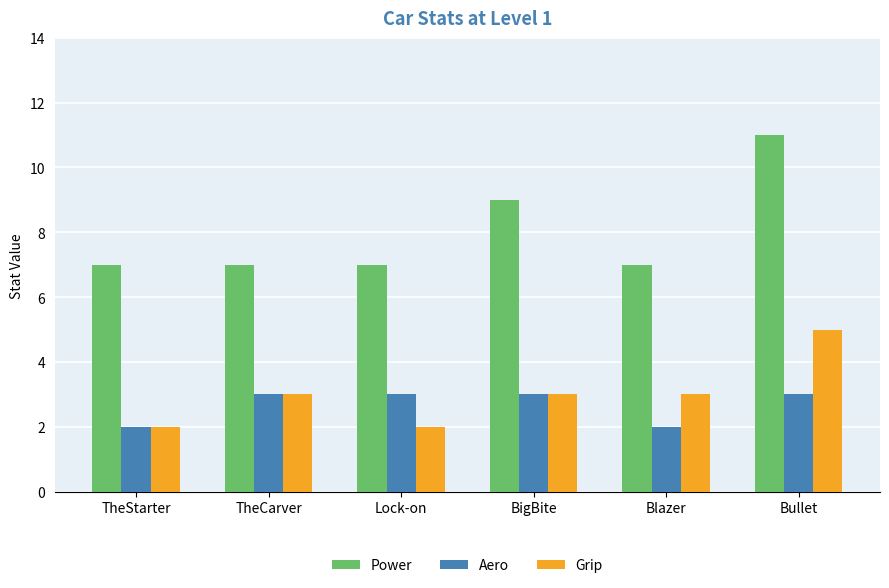

At Lock-on, list the series in order from smallest to largest.

Grip, Aero, Power